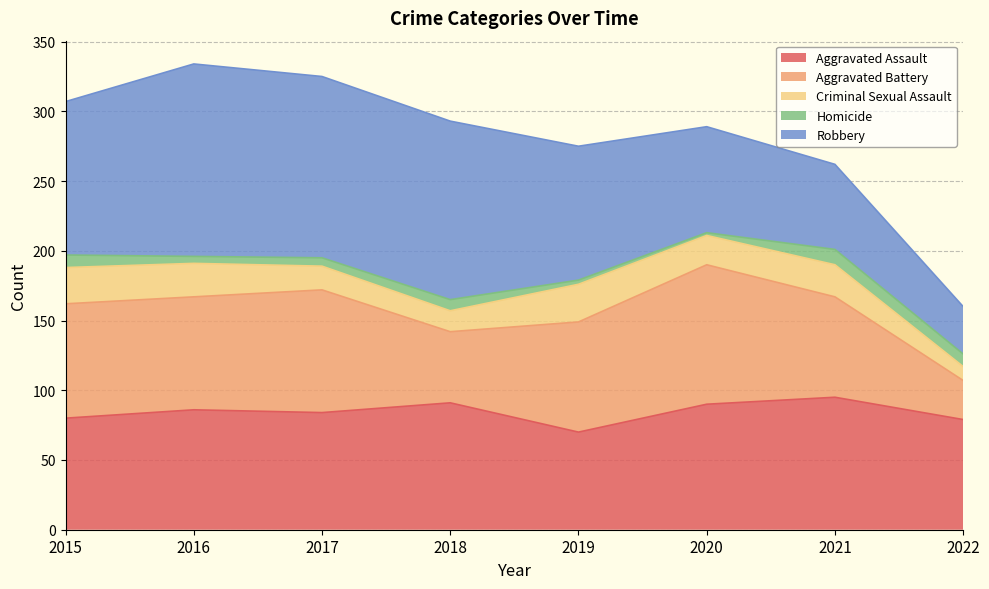

At which label does Aggravated Assault first exceed 86?

2018